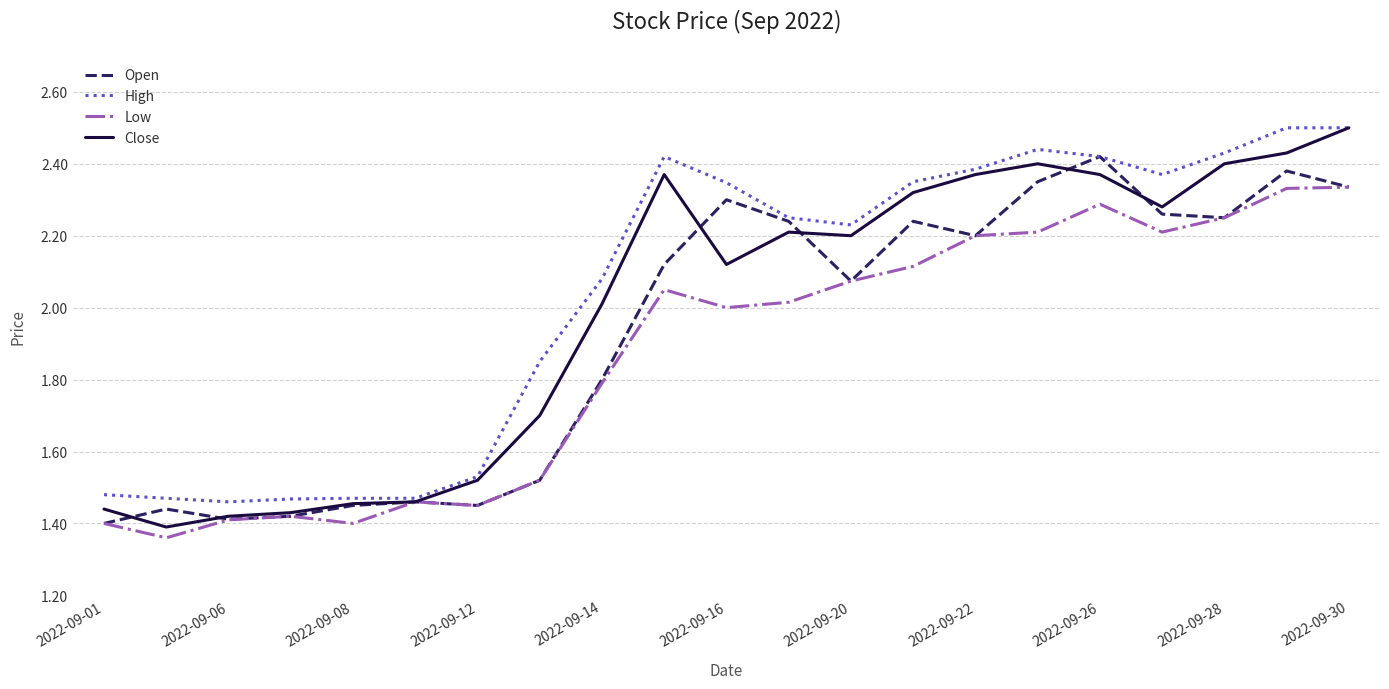

List the series in order of their overall mean, lowest first.

Low, Open, Close, High